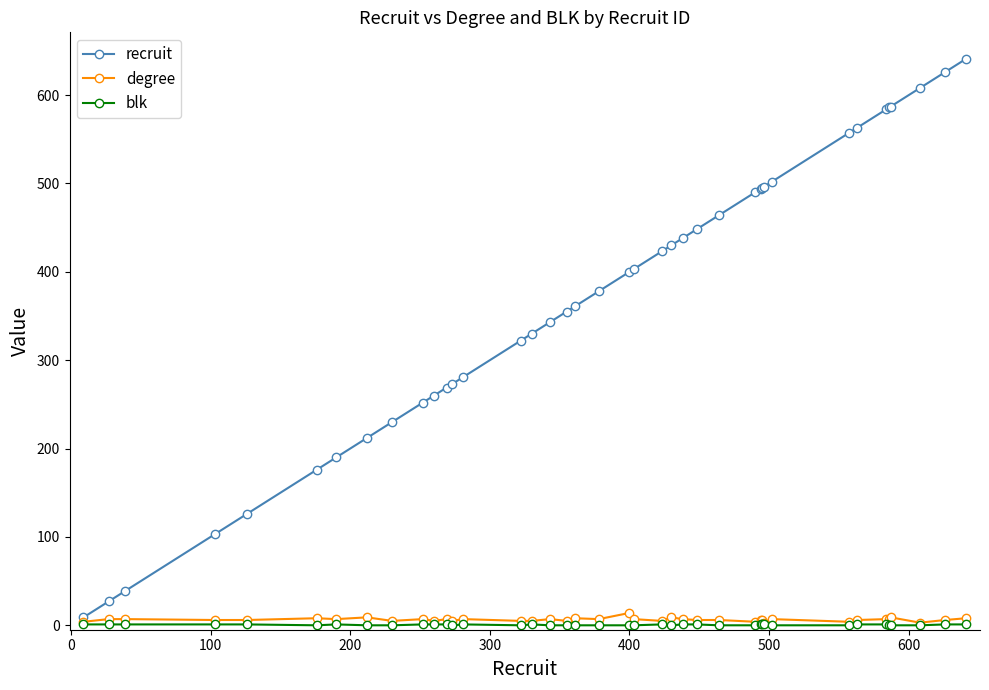

At how many categories does at least one series exceed 142?

35